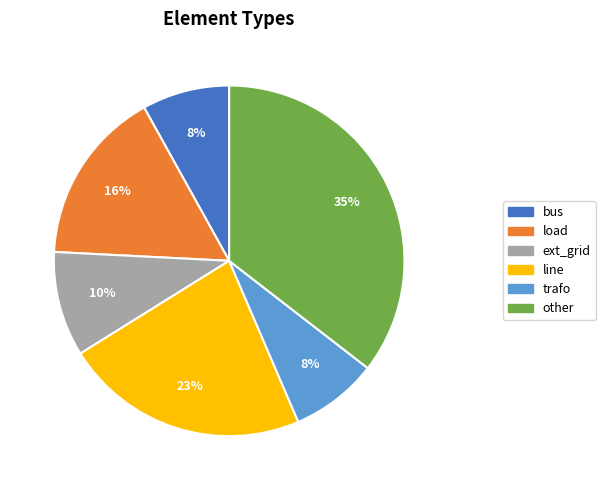

To the nearest percent, what is the combined percentage of line and other?

58%